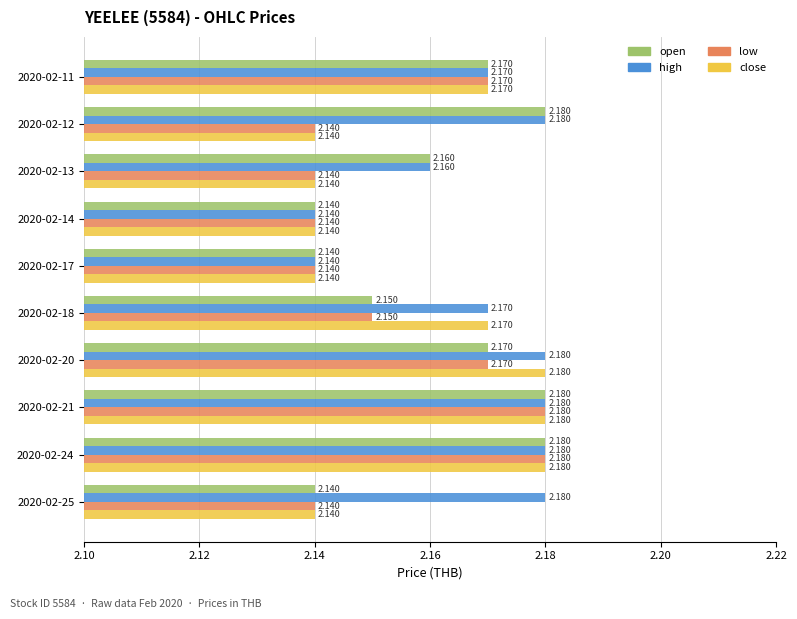

Rank the series by their average value, from lowest to highest.

low, close, open, high